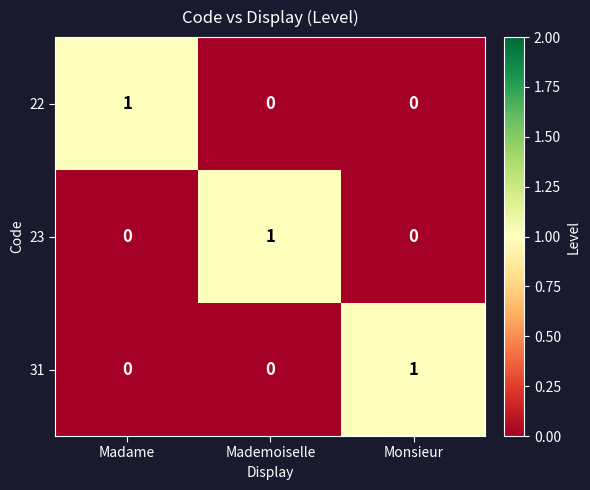

At which label does 23 reach its peak?

Mademoiselle